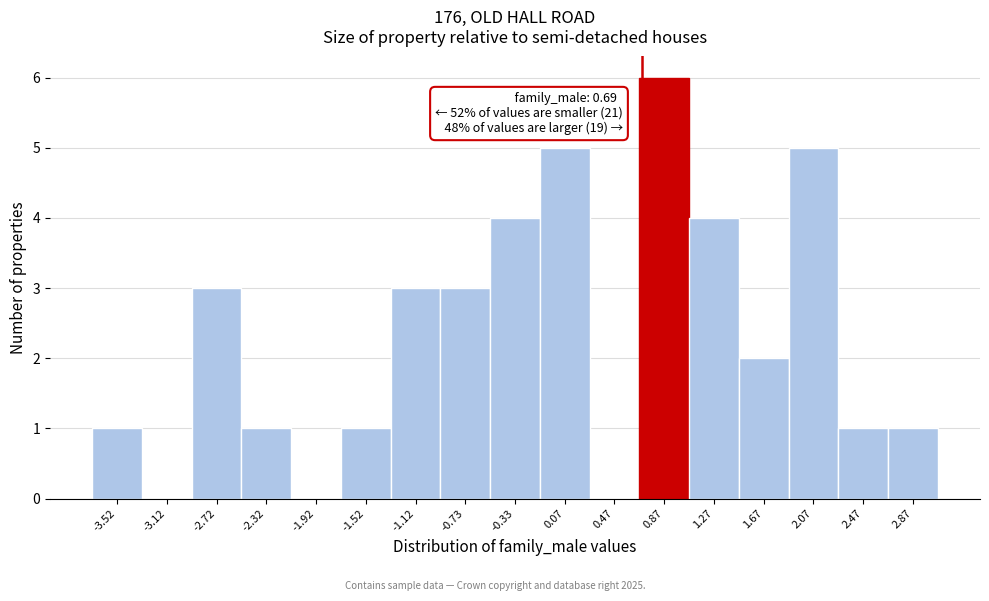

Over which range of the x-axis is the bar tallest?

0.65 to 1.05